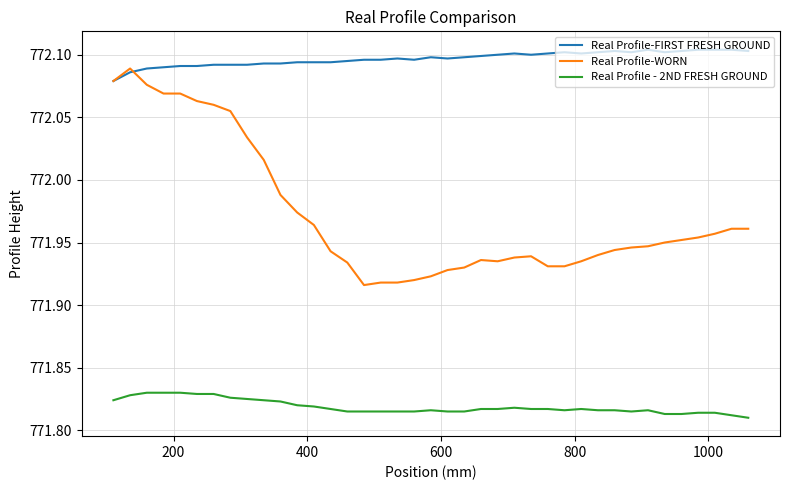

True or false: Real Profile - 2ND FRESH GROUND and Real Profile-WORN cross at least once.

False